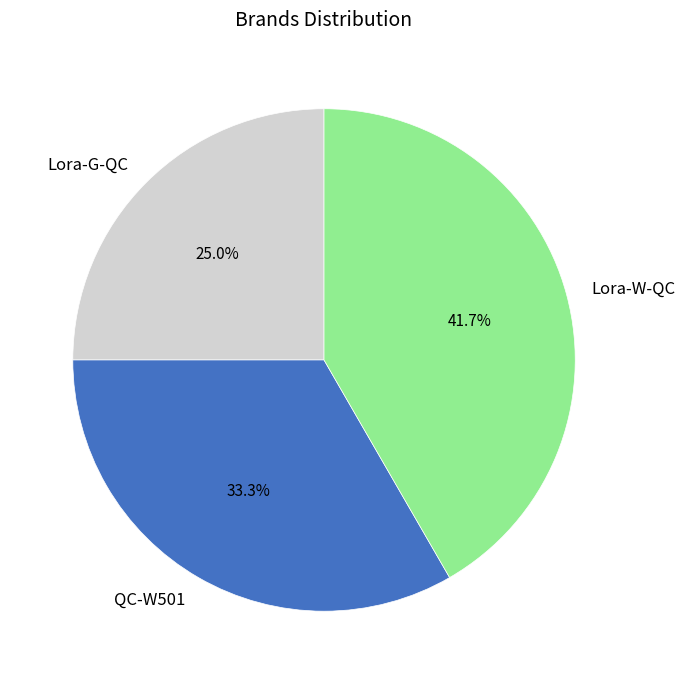

Between Lora-G-QC and QC-W501, which is larger?

QC-W501